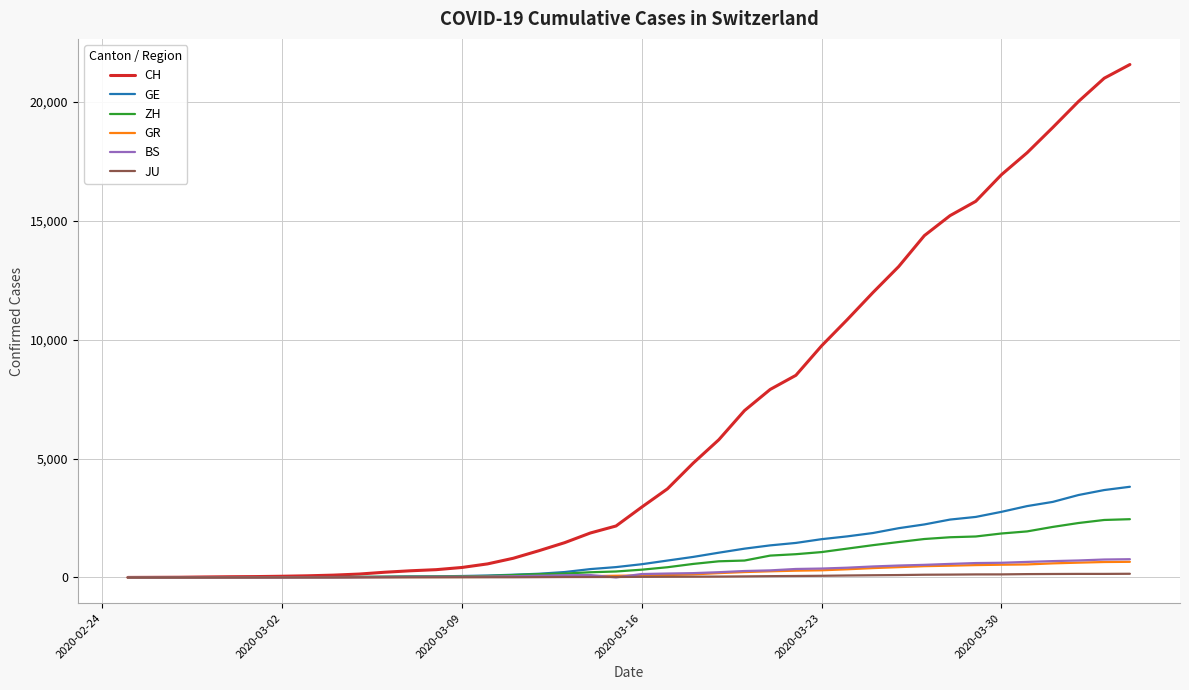

Which series has the largest range (max minus min)?

CH